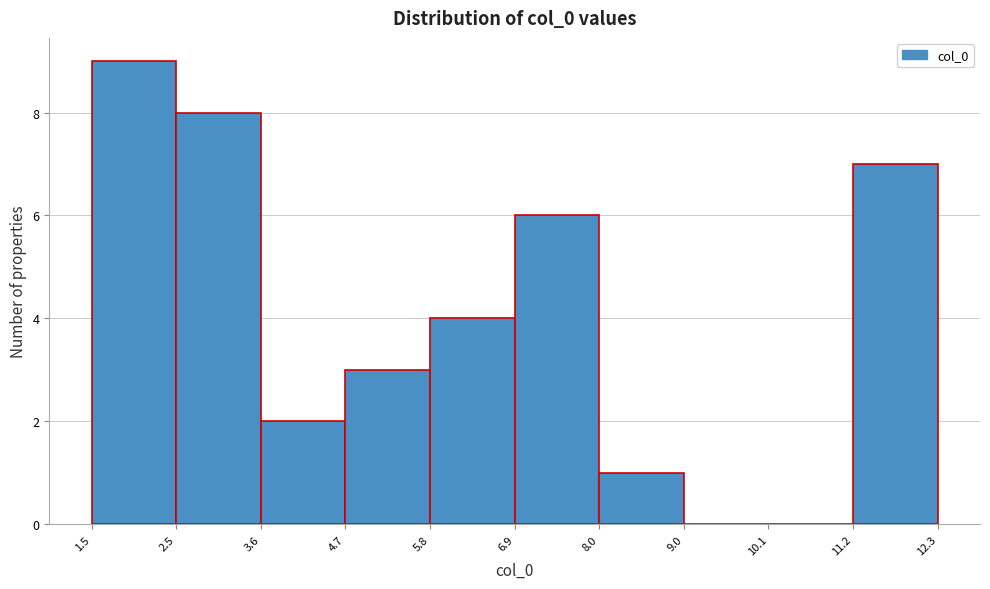

Reading left to right, transcribe this chart: for each bar, give the range it covers on the x-axis and its height. The values are not printed on the chart, so give them approximately, as read against the axis.

1.5 to 2.5: 9
2.5 to 3.6: 8
3.6 to 4.7: 2
4.7 to 5.8: 3
5.8 to 6.9: 4
6.9 to 8.0: 6
8.0 to 9.0: 1
9.0 to 10.1: 0
10.1 to 11.2: 0
11.2 to 12.3: 7